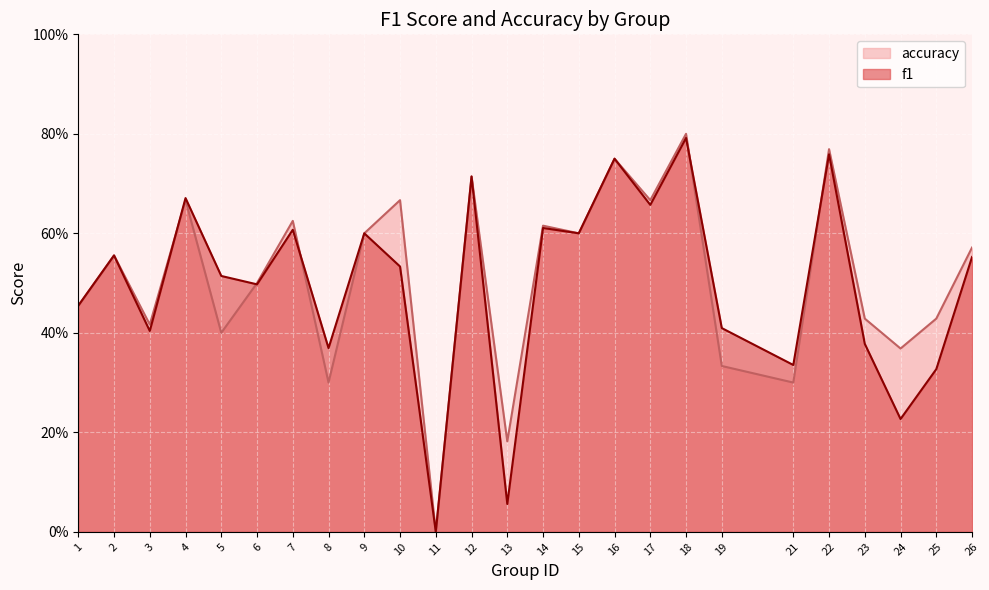

How many data points does each series have?

25